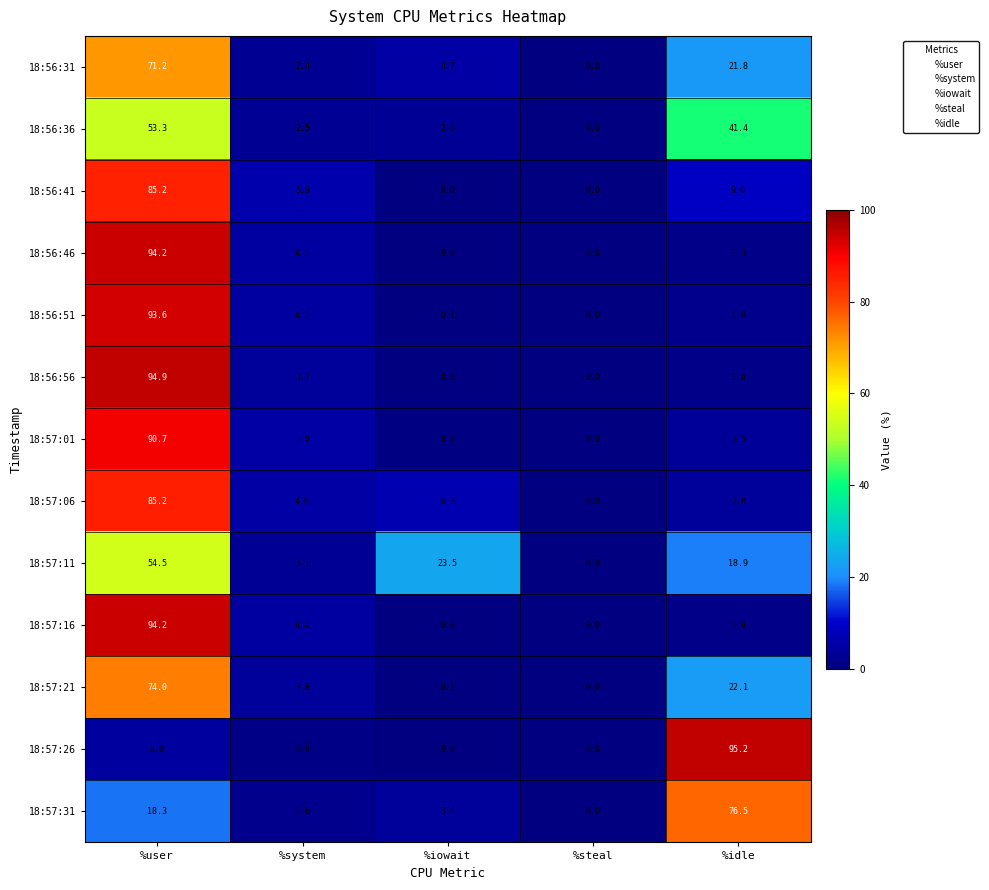

Which series has the widest spread of values?

18:57:26